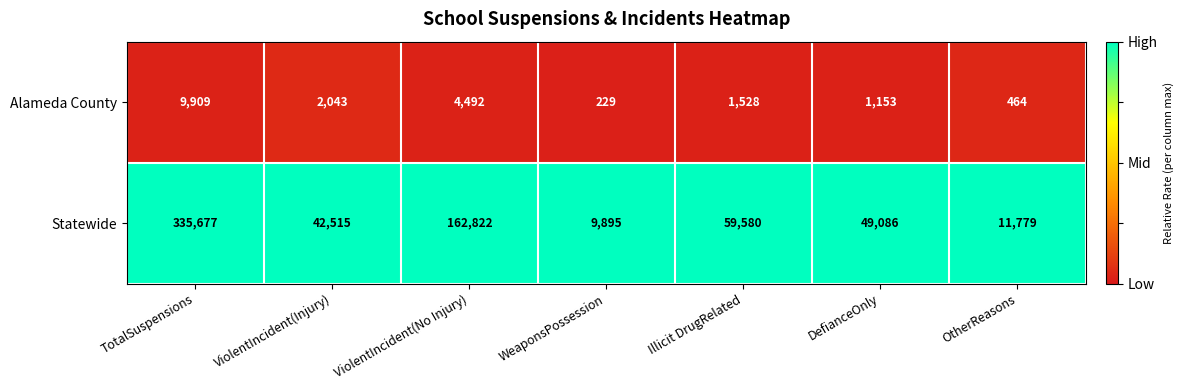

Reading left to right, extract all data points from this chart.

Alameda County: 9909	2043	4492	229	1528	1153	464
Statewide: 335677	42515	162822	9895	59580	49086	11779